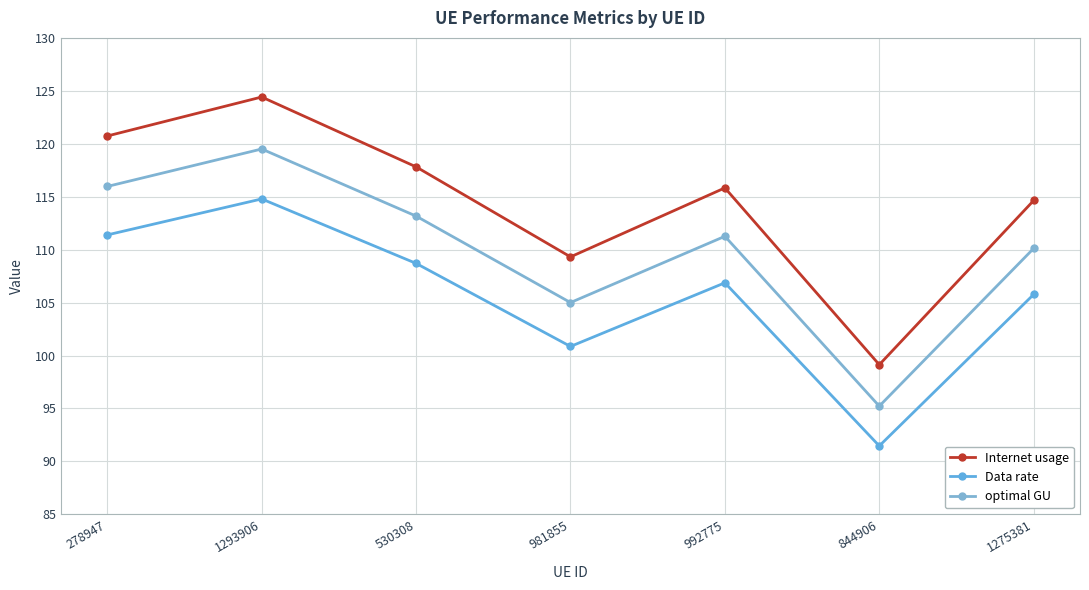

What position from the right is 1275381?

1